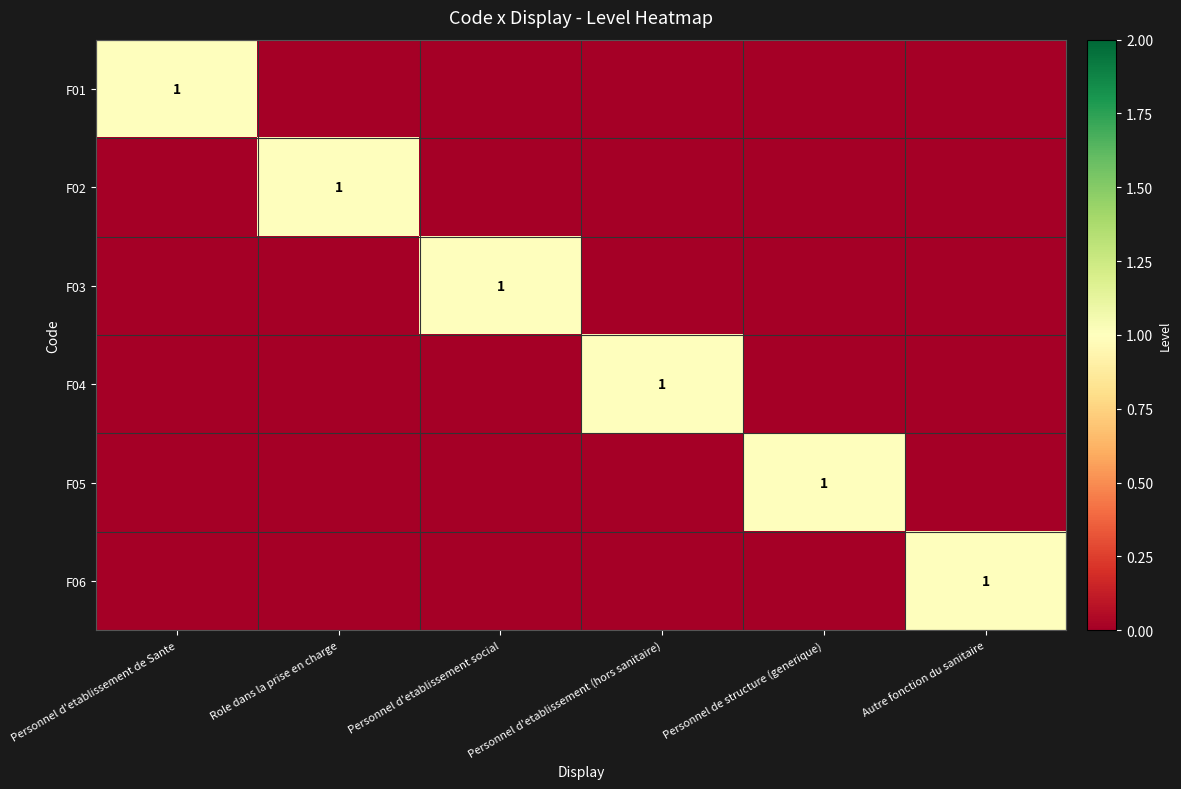

True or false: F06 has a value of 1 at Autre fonction du sanitaire.

True